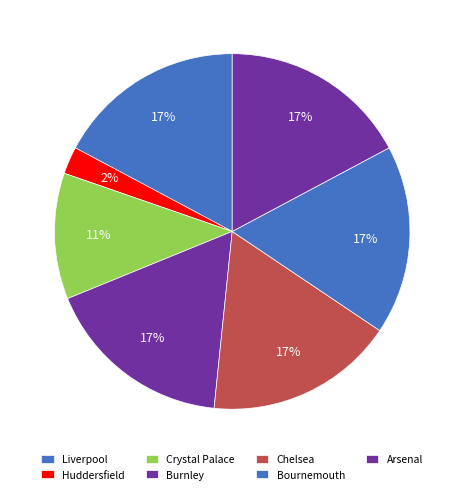

What percentage is the Bournemouth slice, to the nearest percent?

17%